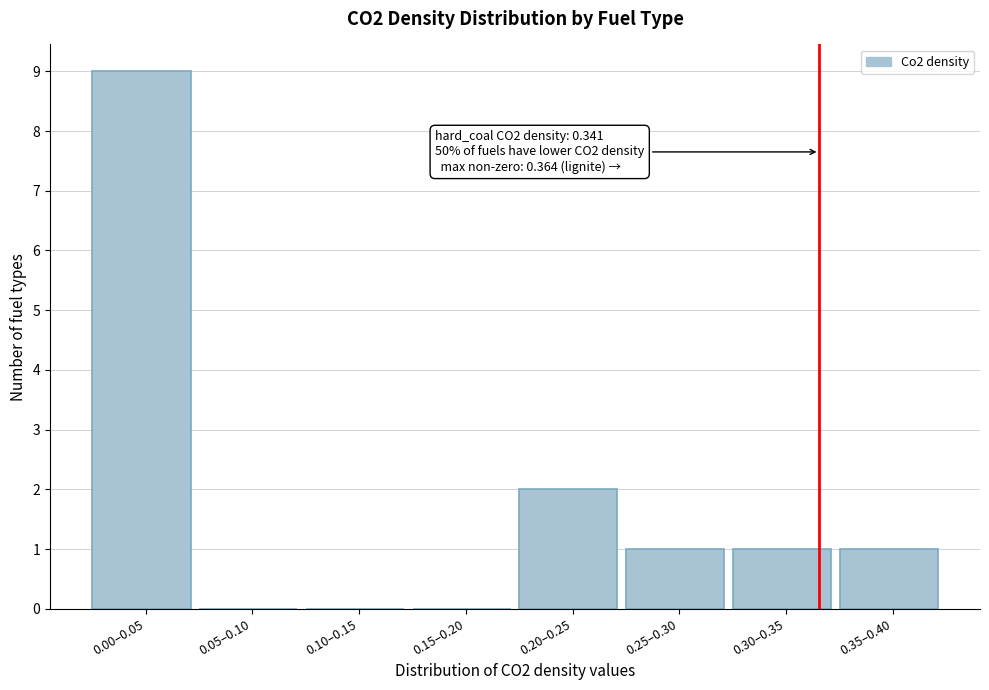

Reading right to left, transcribe all the data shown in this chart.

0.35–0.40=1	0.30–0.35=1	0.25–0.30=1	0.20–0.25=2	0.15–0.20=0	0.10–0.15=0	0.05–0.10=0	0.00–0.05=9